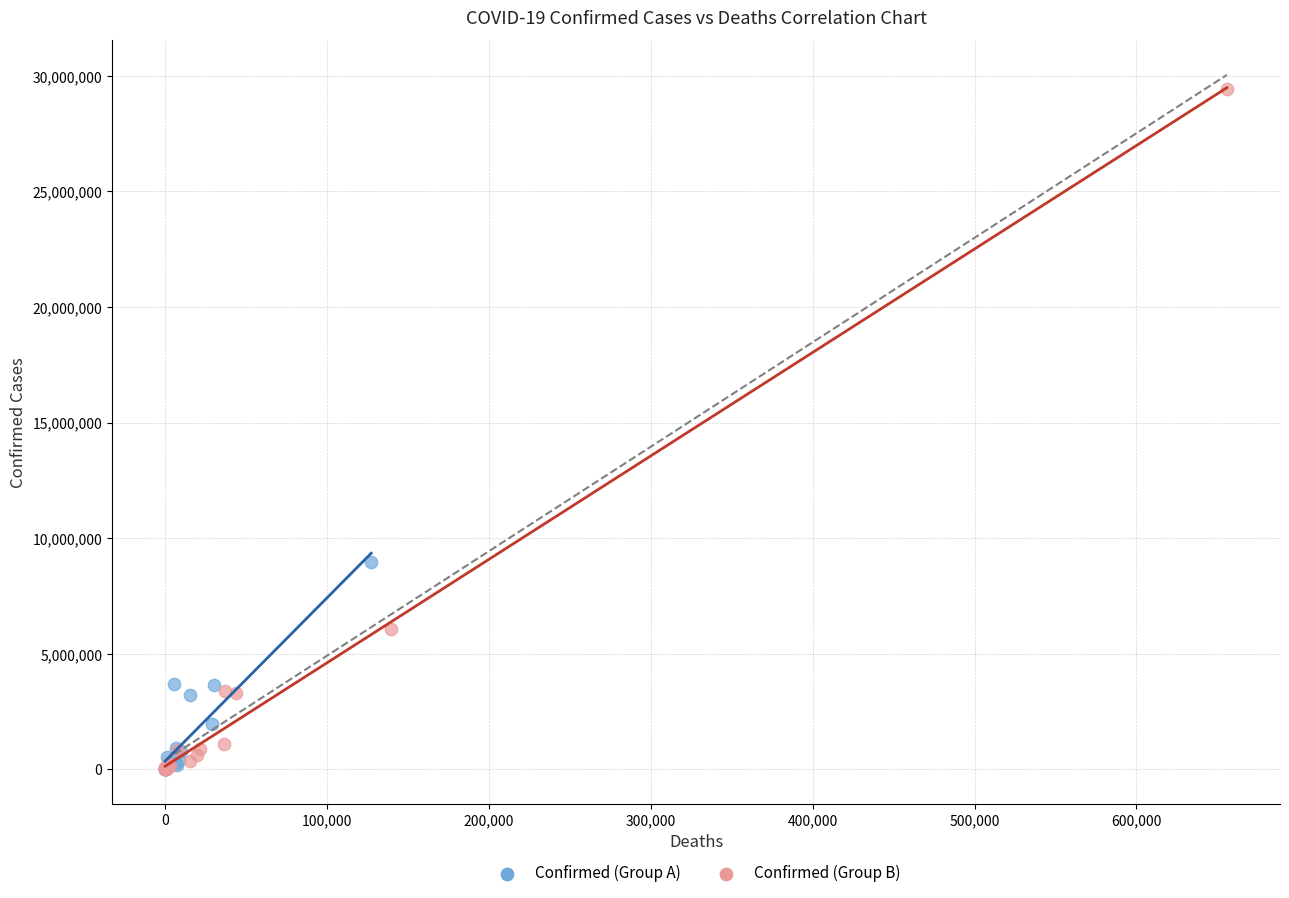

Which series reaches the maximum Y coordinate?

Confirmed (Group B)